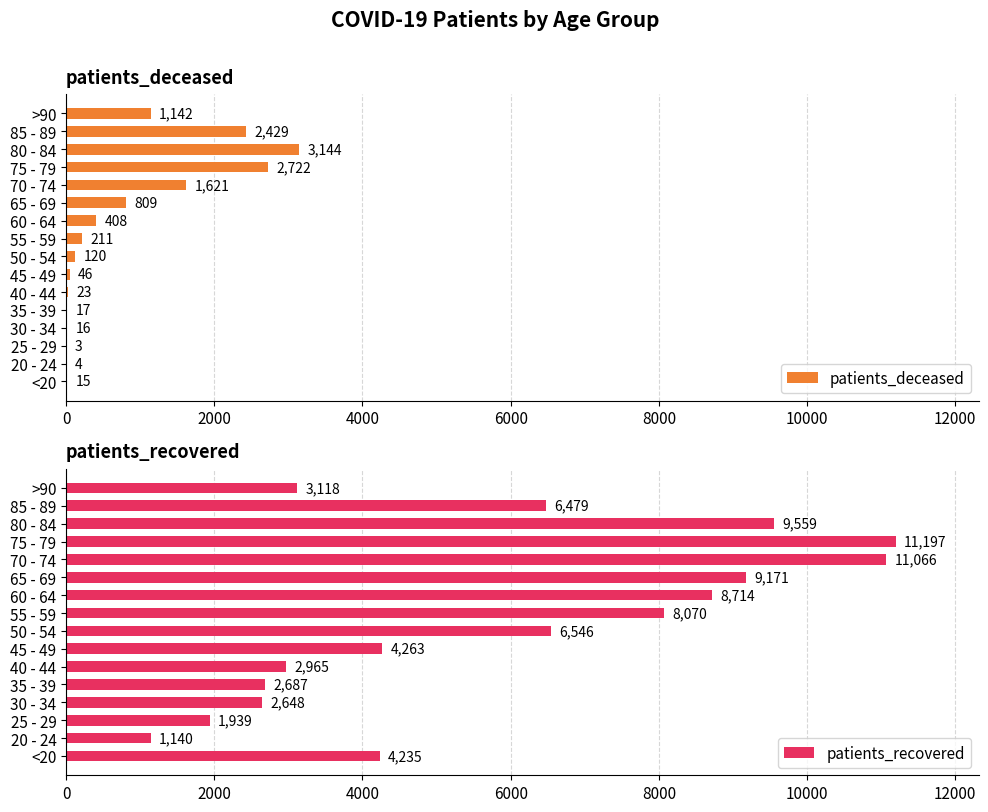

List the series in order of their overall mean, highest first.

patients_recovered, patients_deceased